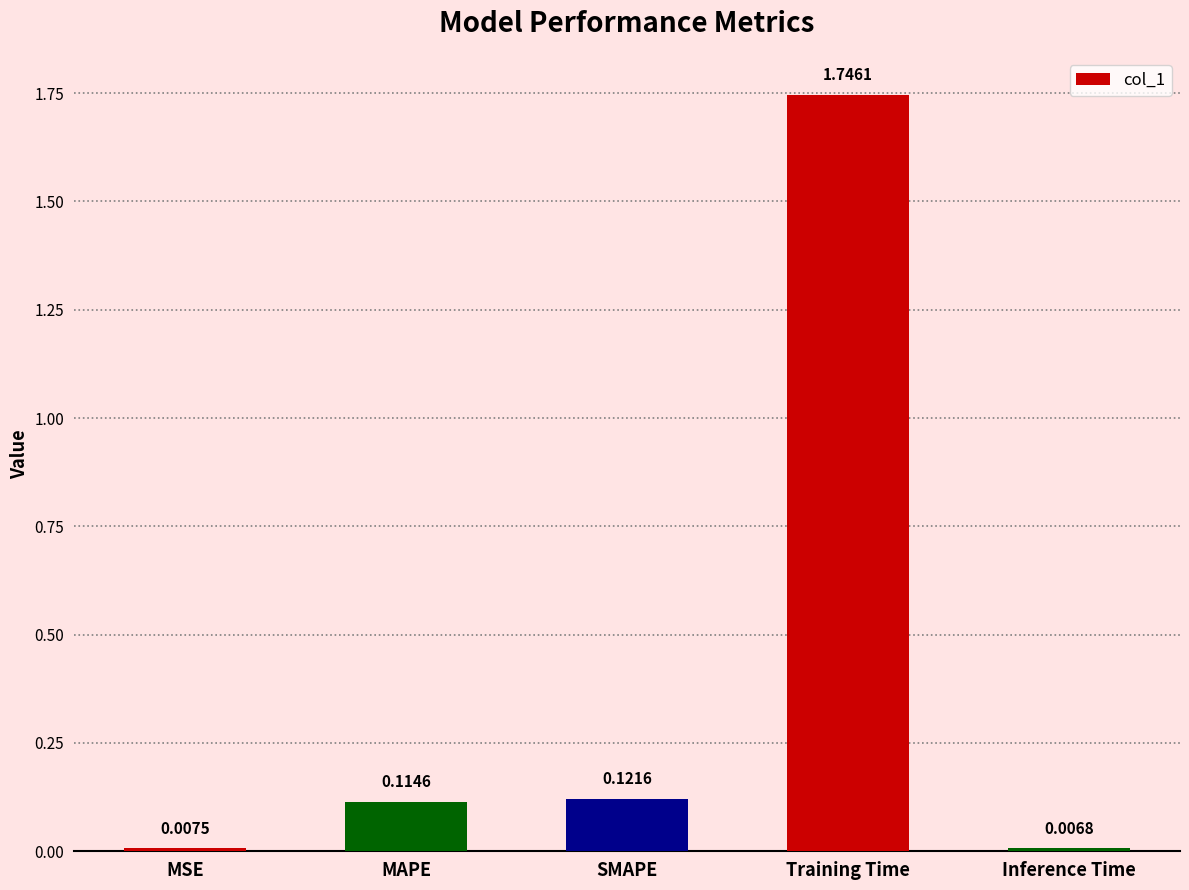

Where is the data nearest to the value 0?

Inference Time